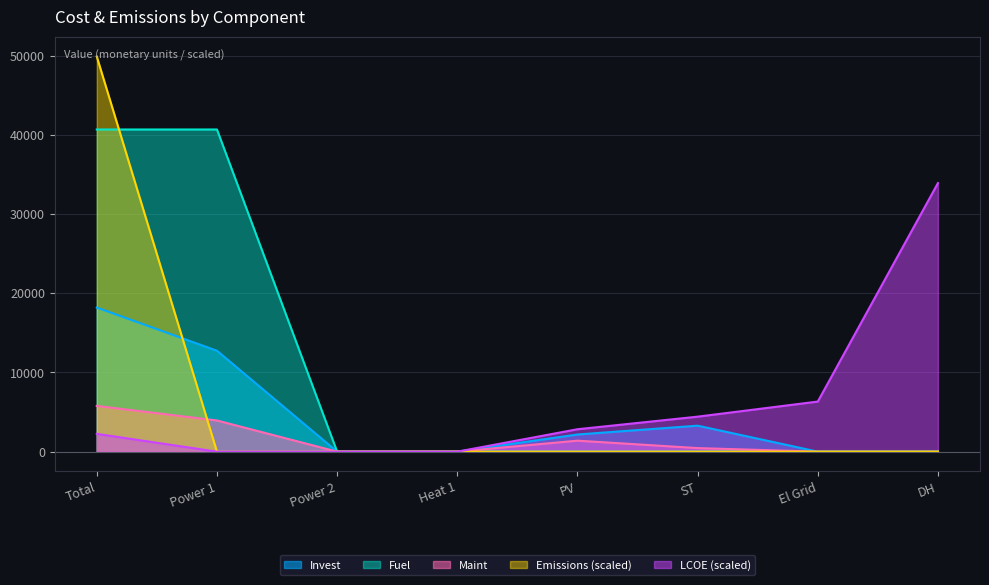

Does the chart display data point markers on the line(s)?

No